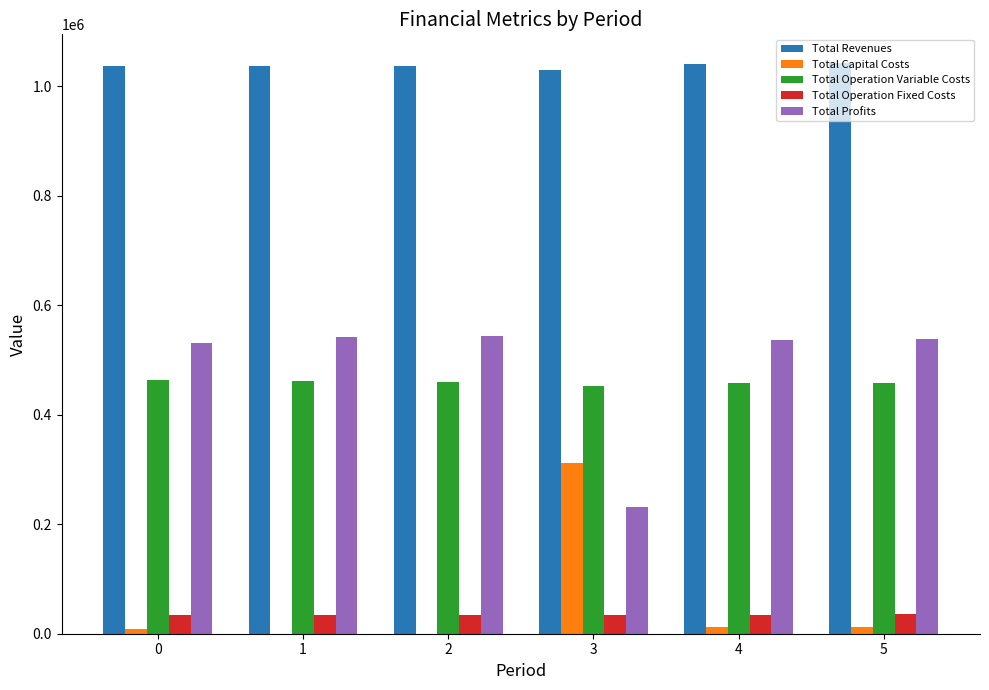

Which series has the largest total across all categories?

Total Revenues